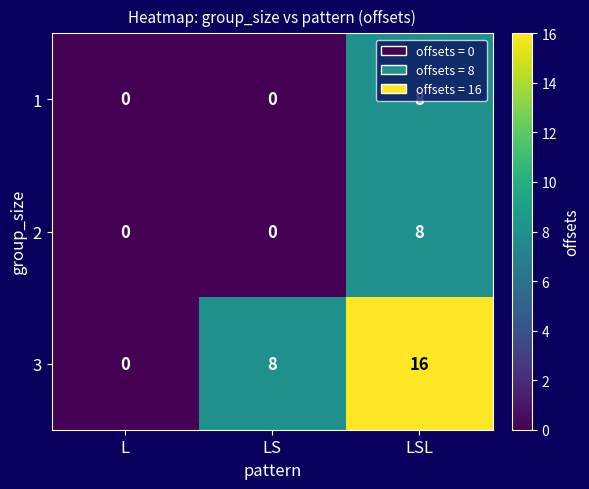

What is the difference between the maximum and minimum values in the 3 series?

16